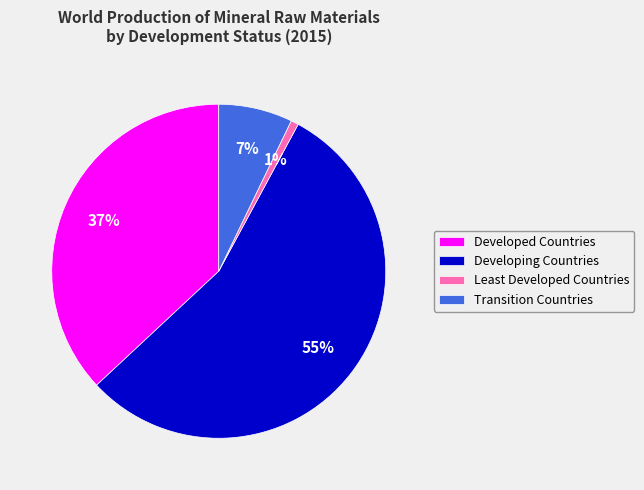

Is it true that Least Developed Countries is 1% of the pie?

True